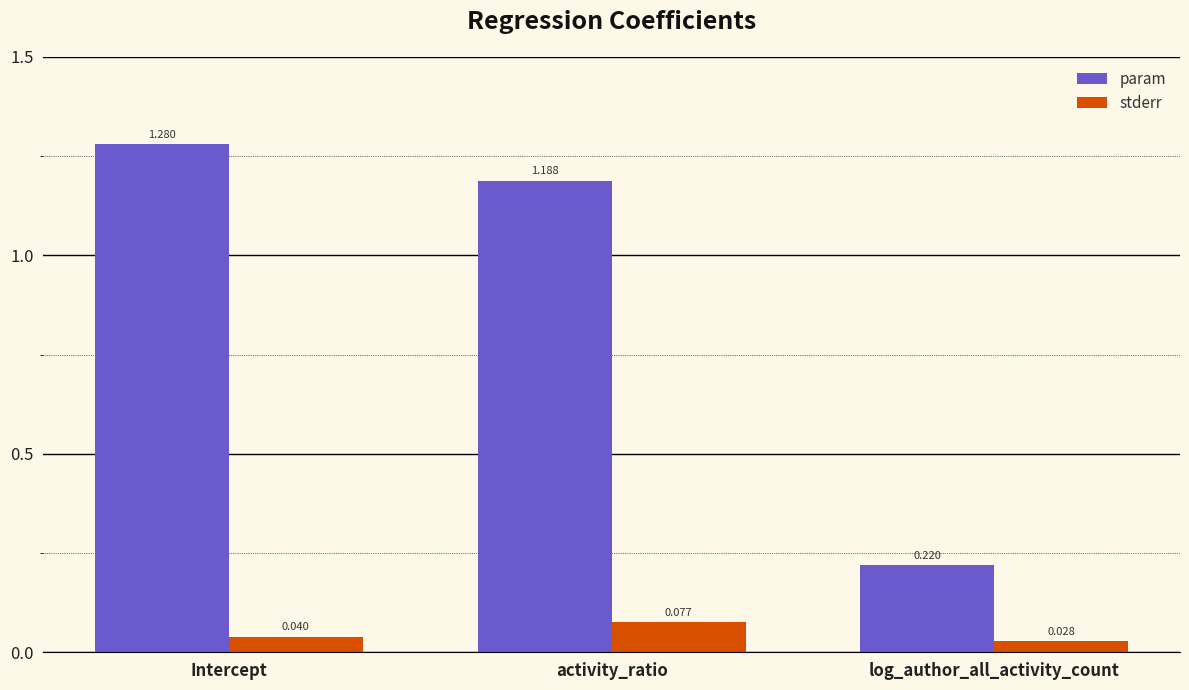

Which series has the widest spread of values?

param